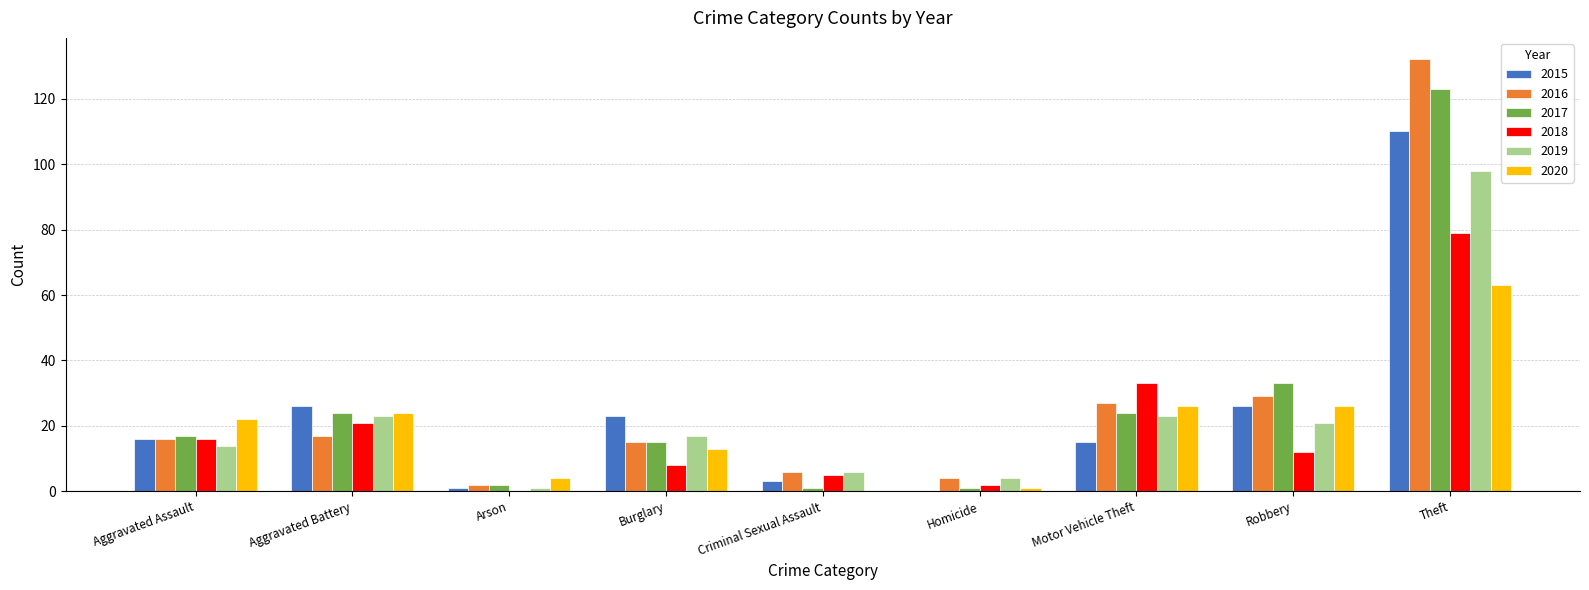

How many values in 2020 are above zero?

8